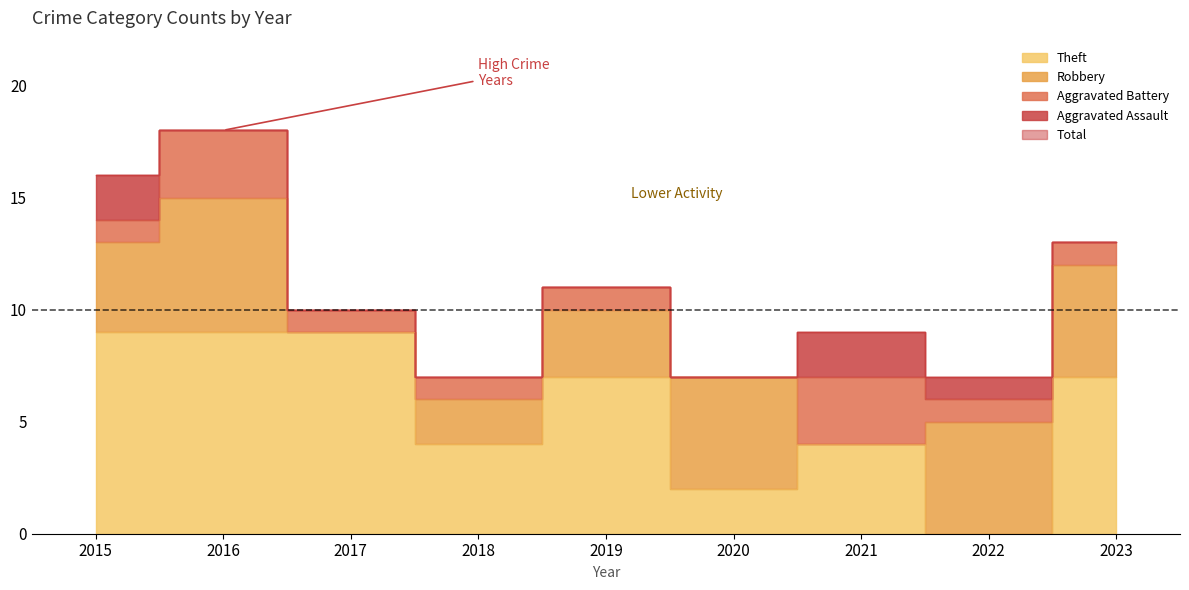

Reading right to left, what are all the values shown in this chart?

Aggravated Assault: 0	1	2	0	0	0	0	0	2
Aggravated Battery: 1	1	3	0	1	1	1	3	1
Robbery: 5	5	0	5	3	2	0	6	4
Theft: 7	0	4	2	7	4	9	9	9
Total: 13	7	9	7	11	7	10	18	16